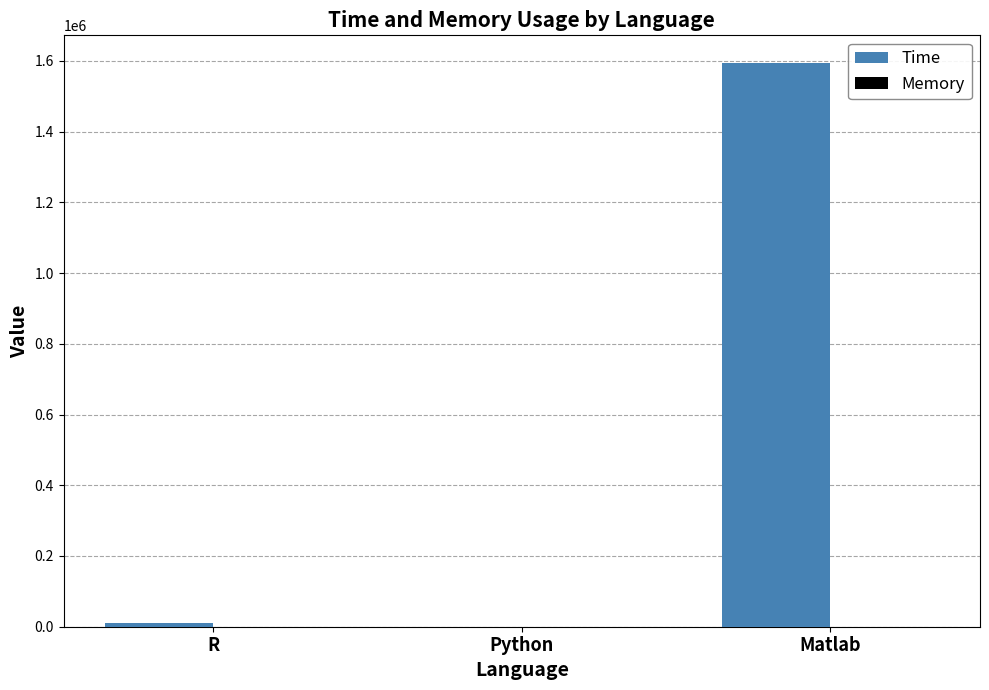

True or false: Time has a value of 1592400.0 at Matlab.

True